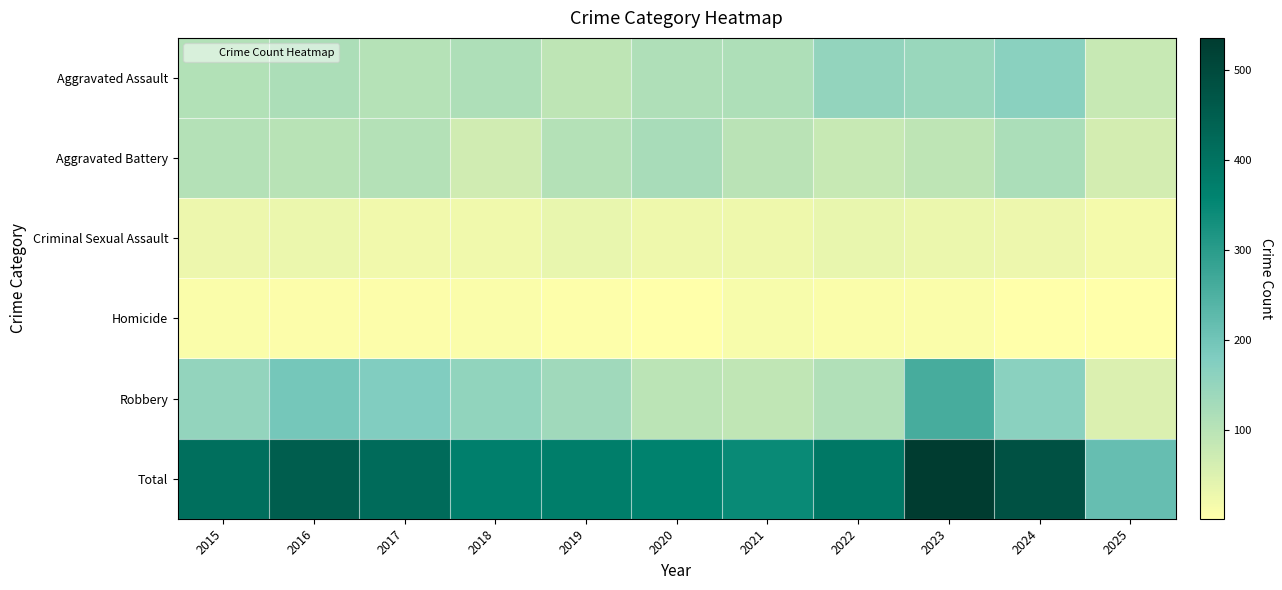

Between 2015 and 2017, which is larger?

2015